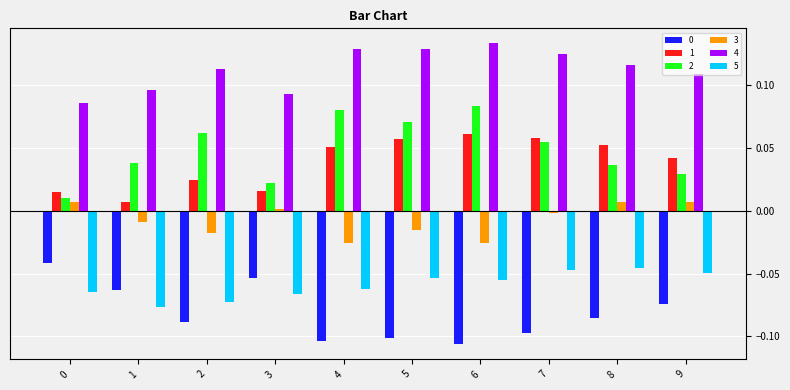

The 1 series shows 0.0 at 2. True or false?

True